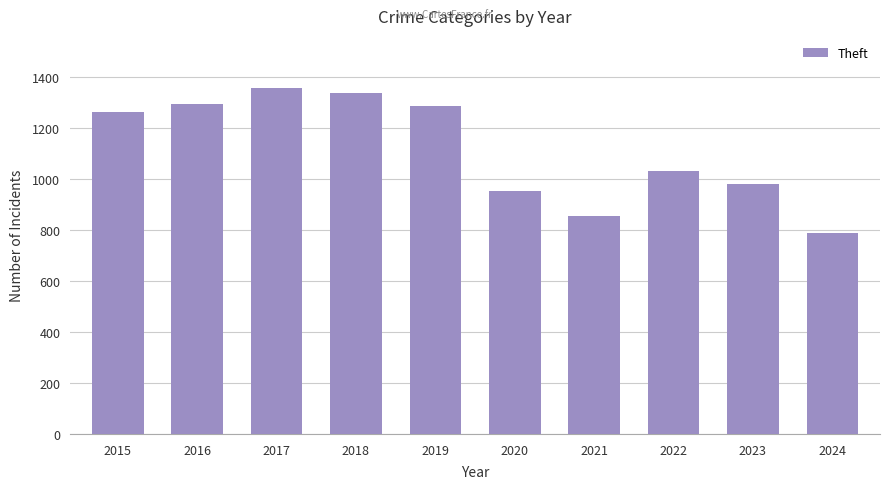

What is the sum of all values?

11158